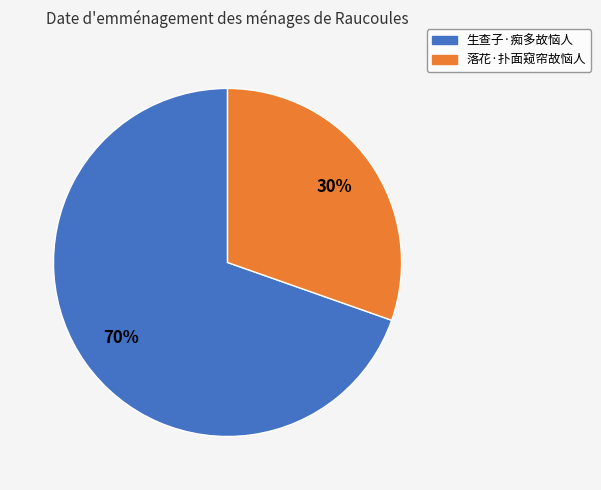

Is it true that 生查子·痴多故恼人 is 57% of the pie?

False